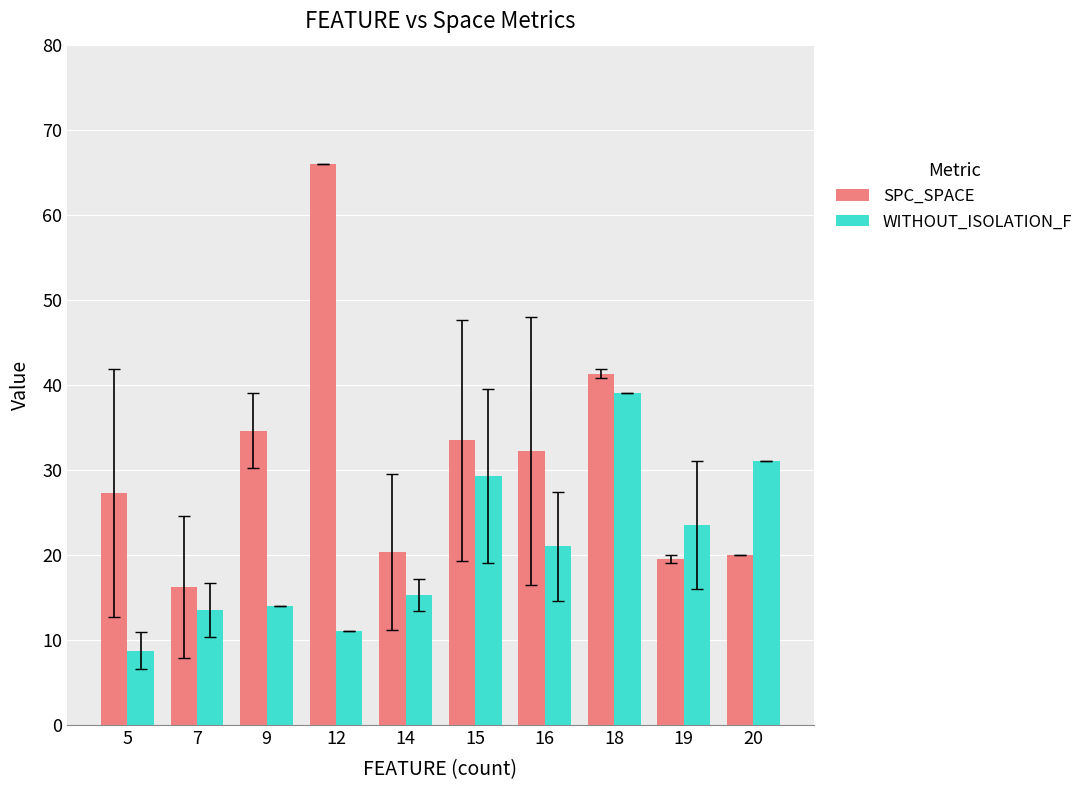

What is the value of the WITHOUT_ISOLATION_F bar at the 9th from the left?

23.5